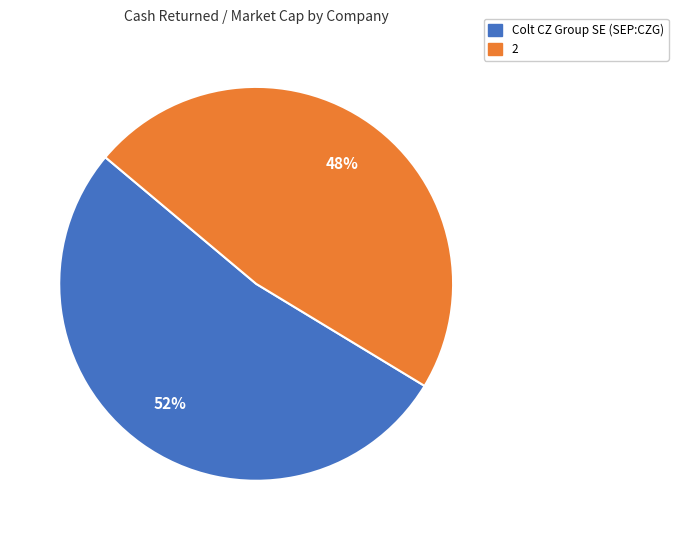

Is there a majority slice in this chart?

Yes